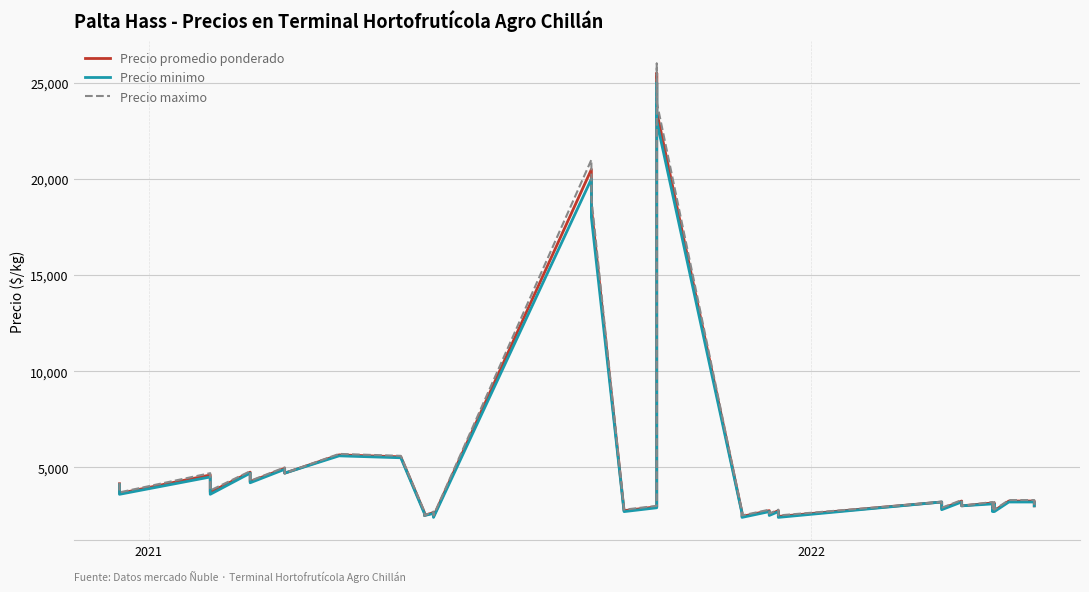

True or false: Precio maximo and Precio promedio ponderado cross at least once.

False